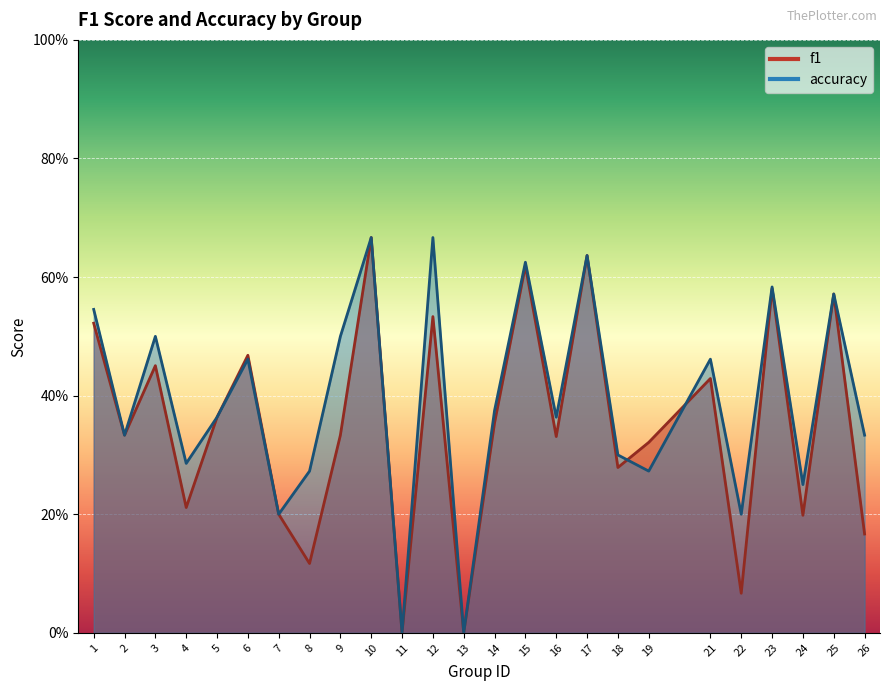

List the series in order of their overall mean, highest first.

accuracy, f1